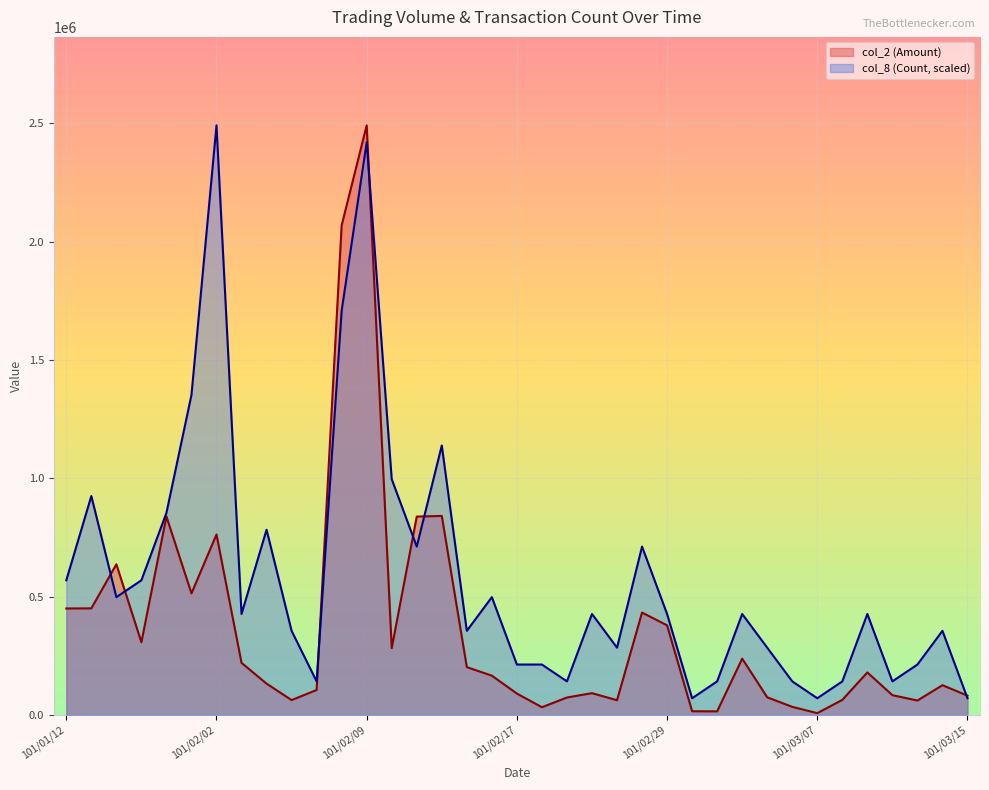

What is the difference between the maximum and minimum values in the col_2 (Amount) series?

2483510.0